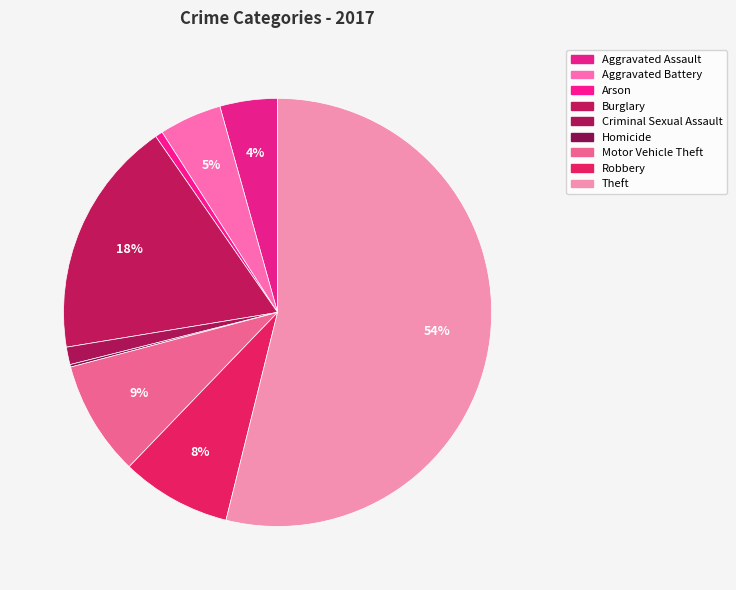

What is the ratio of the value at Robbery to the value at Arson?

14.7